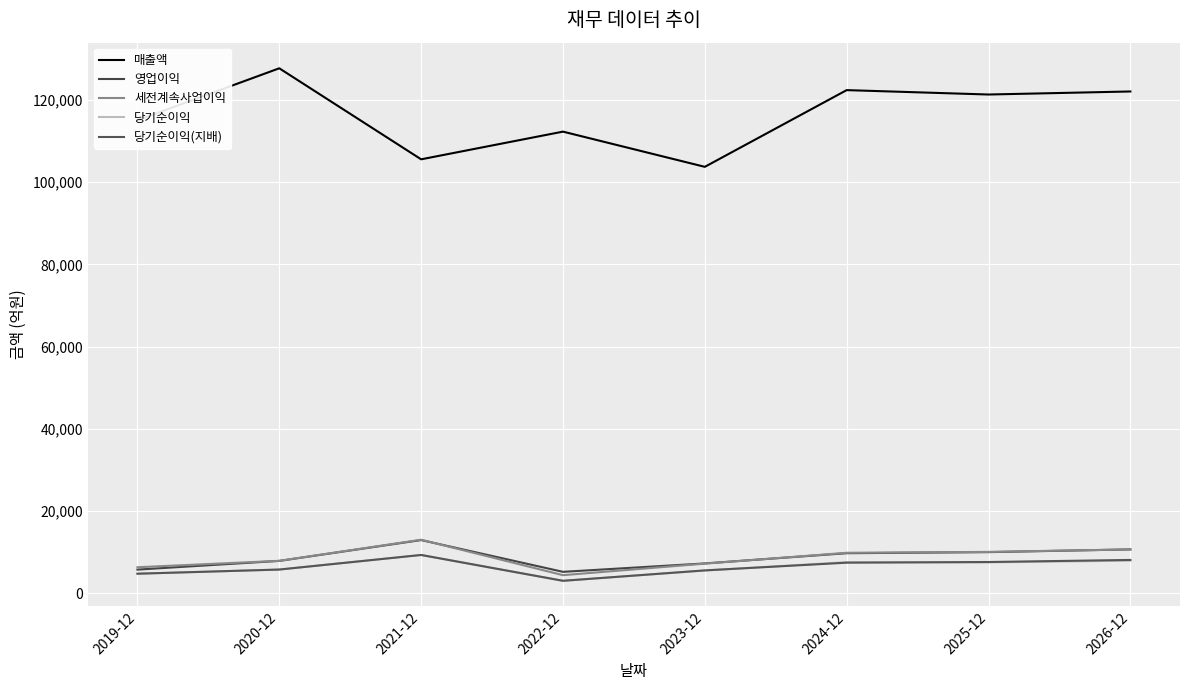

What is the difference between the maximum and minimum values in the 당기순이익 series?

6286